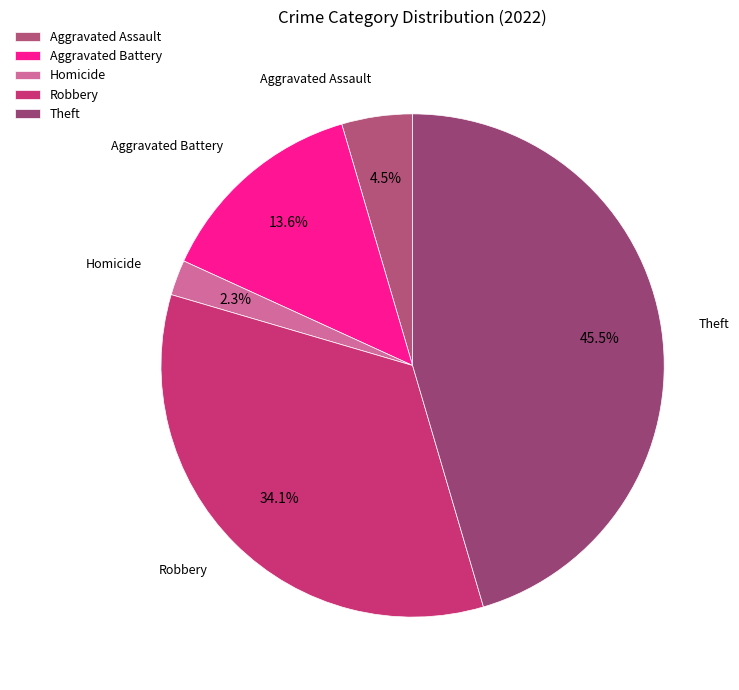

How many segments does this pie chart have?

5